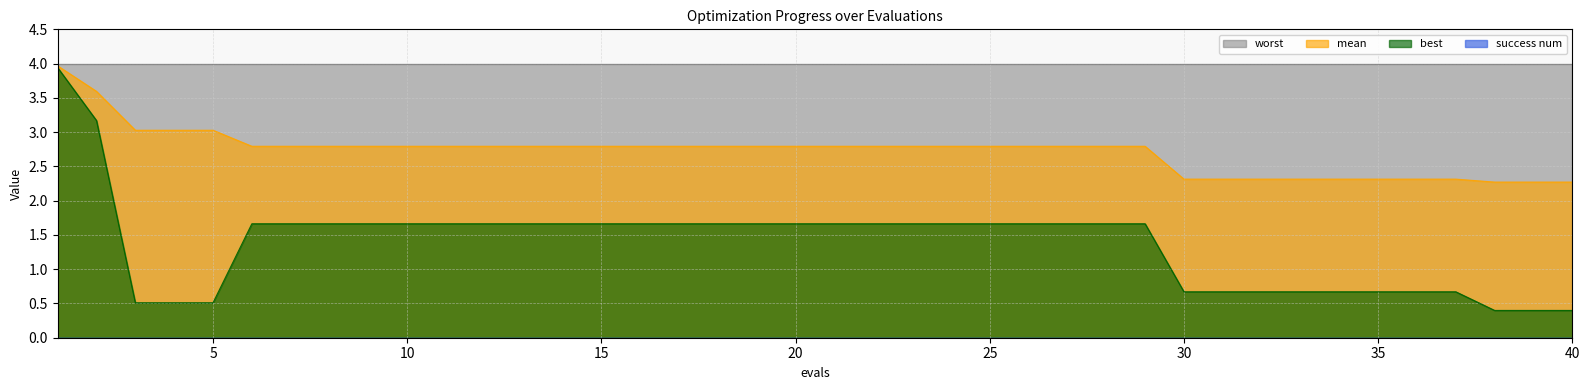

Reading left to right, what are all the values shown in this chart?

mean: 4.0	3.6	3.0	3.0	3.0	2.8	2.8	2.8	2.8	2.8	2.8	2.8	2.8	2.8	2.8	2.8	2.8	2.8	2.8	2.8	2.8	2.8	2.8	2.8	2.8	2.8	2.8	2.8	2.8	2.3	2.3	2.3	2.3	2.3	2.3	2.3	2.3	2.3	2.3	2.3
best: 3.9	3.2	0.5	0.5	0.5	1.7	1.7	1.7	1.7	1.7	1.7	1.7	1.7	1.7	1.7	1.7	1.7	1.7	1.7	1.7	1.7	1.7	1.7	1.7	1.7	1.7	1.7	1.7	1.7	0.7	0.7	0.7	0.7	0.7	0.7	0.7	0.7	0.4	0.4	0.4